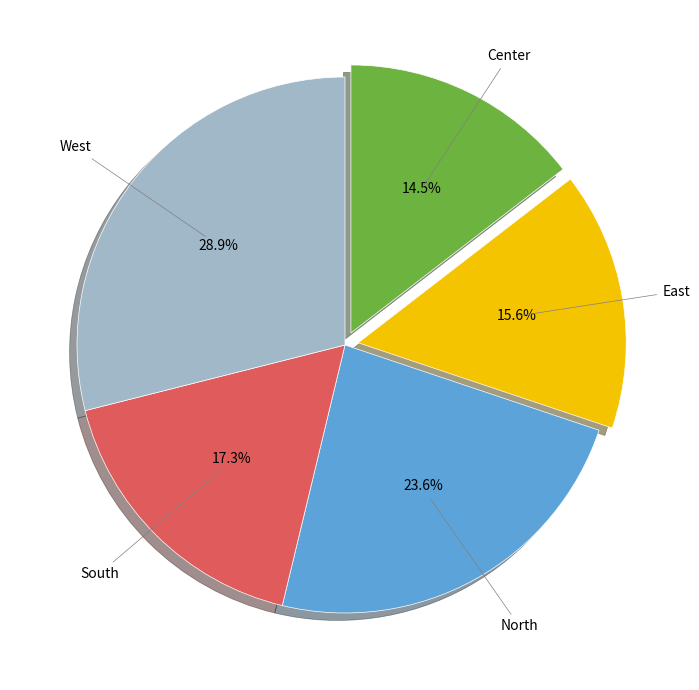

Is there a majority slice in this chart?

No